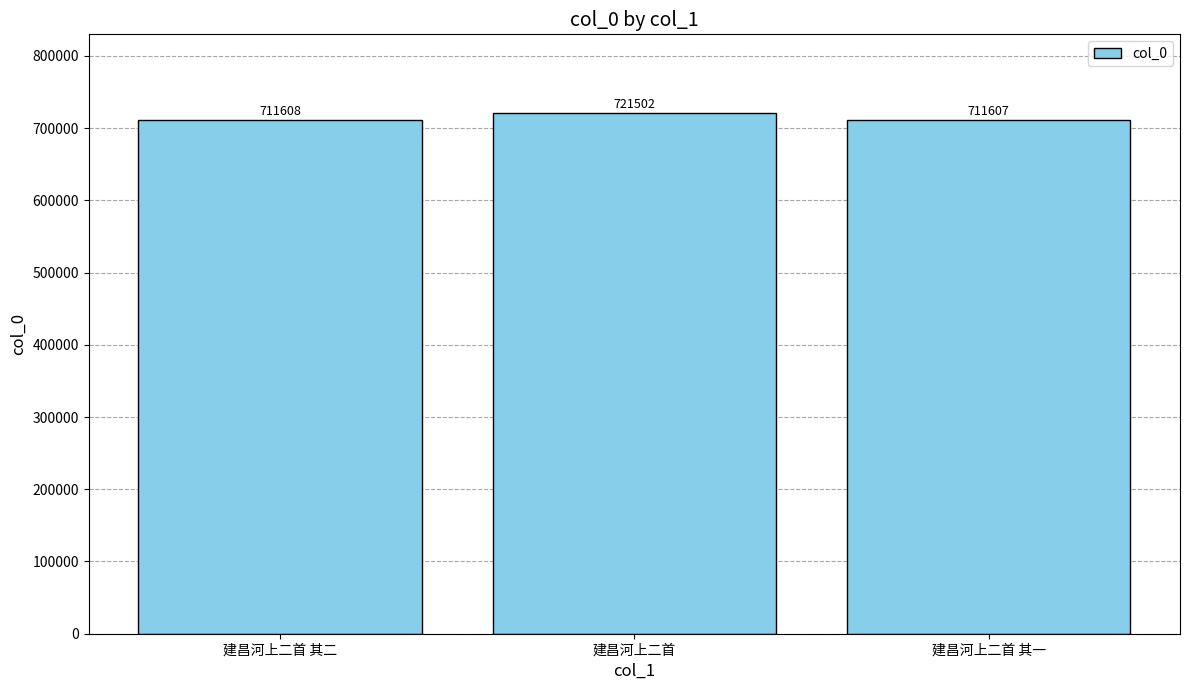

Reading left to right, what are all the values shown in this chart?

711608	721502	711607